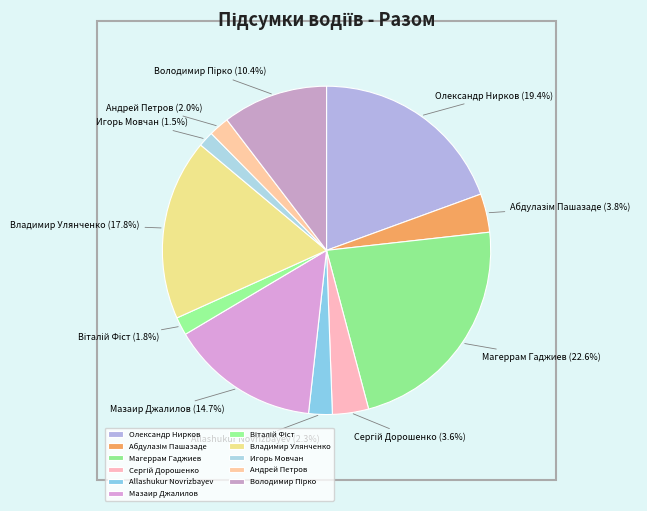

Which slice is the largest?

Магеррам Гаджиев